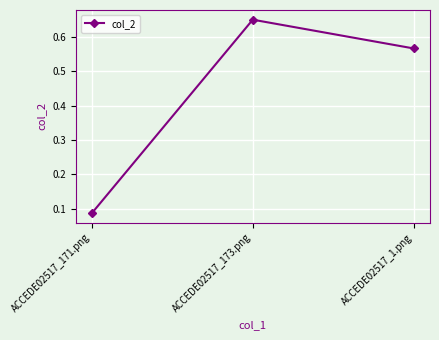

What is the label of the 2nd point from the right?

ACCEDE02517_173.png